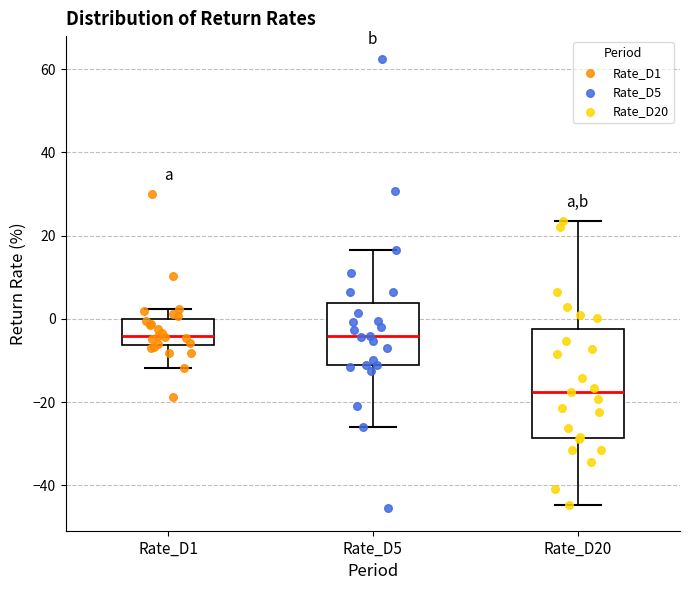

Reading left to right, transcribe this box plot: for each box, give where its median line is, the range the box spans, and where its two whiskers end, as read against the y-axis. The values are not printed on the chart, so give them approximately, as read against the axis.

Rate_D1: median -4, box -6 to 0, whiskers -12 to 2
Rate_D5: median -4, box -12 to 4, whiskers -26 to 16
Rate_D20: median -18, box -28 to -2, whiskers -44 to 24